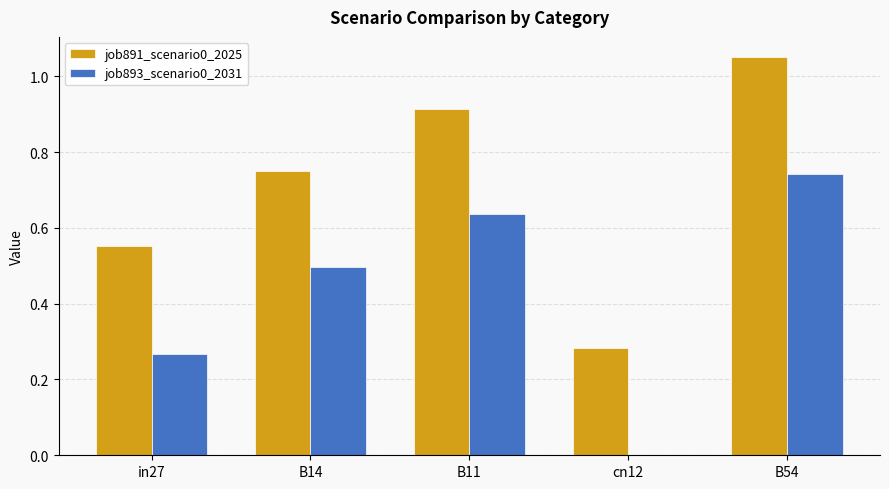

At which category does the chart reach its peak across all series?

B54